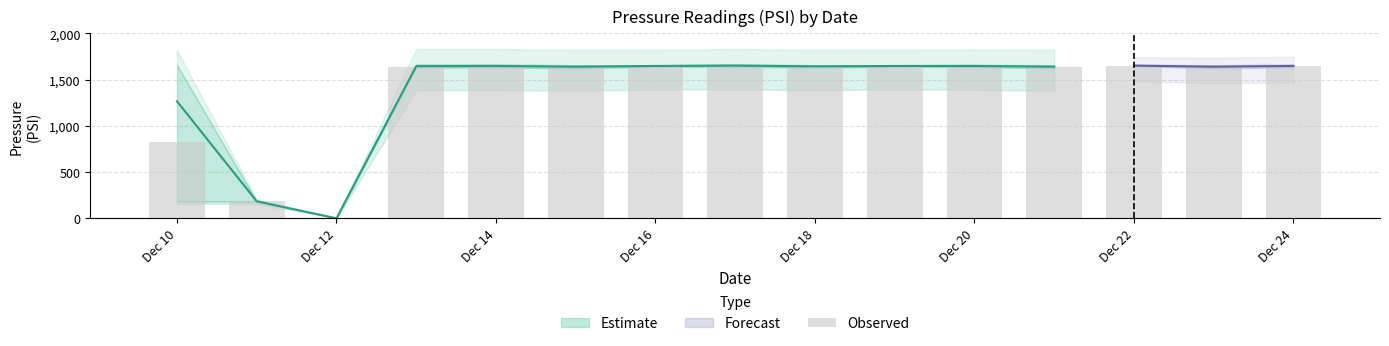

What is the maximum value shown in the chart?

1648